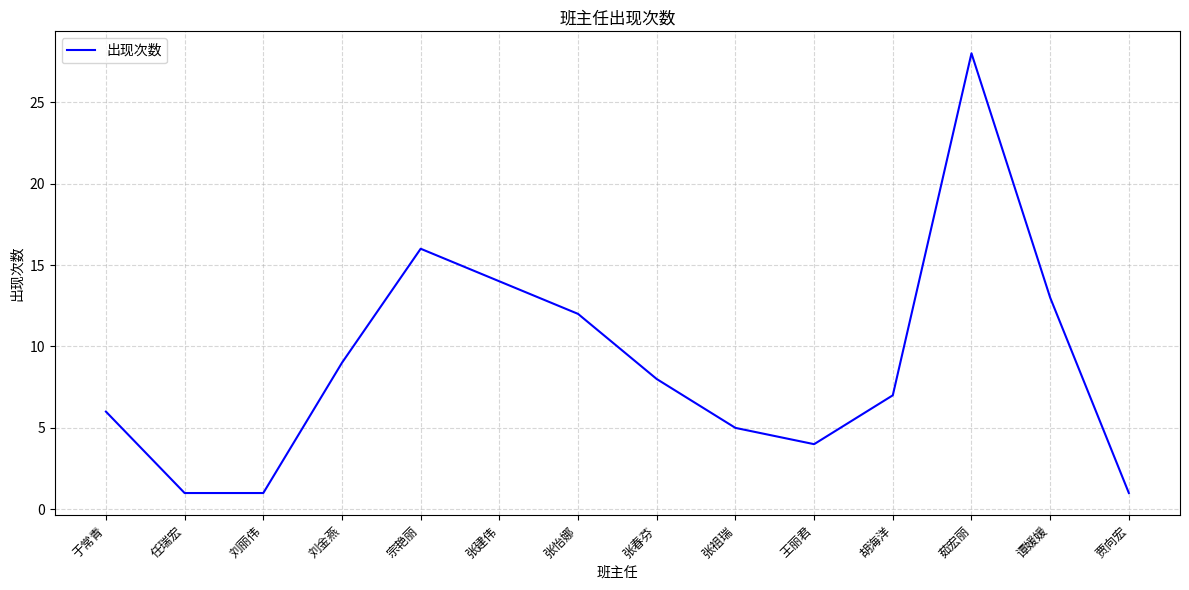

At which category does the chart reach its peak across all series?

茹宏丽